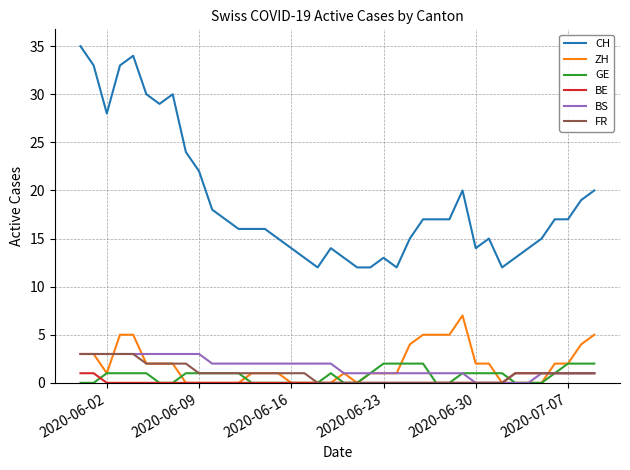

True or false: CH and BS intersect in this chart.

False